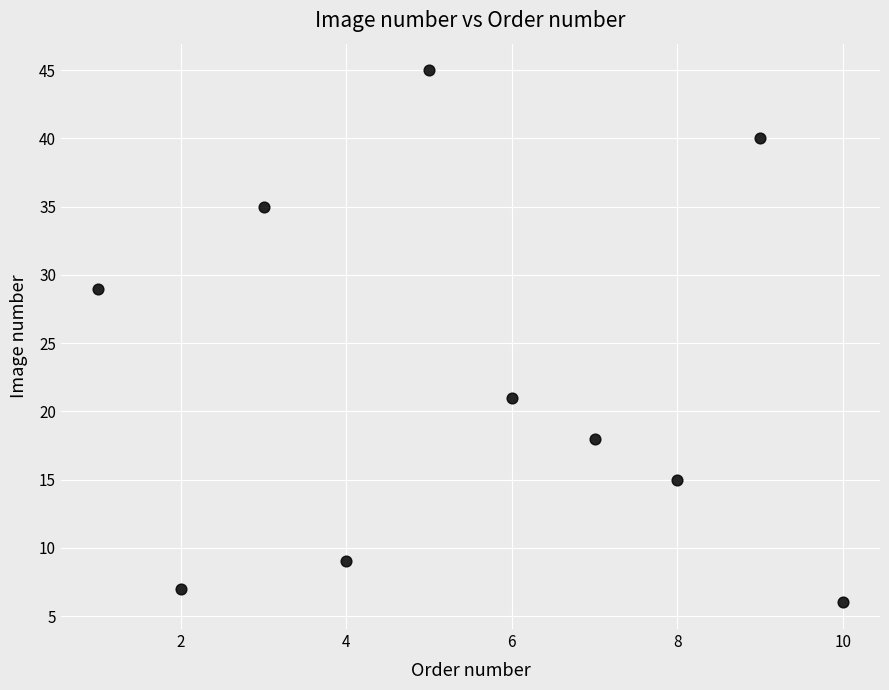

What is the average X value?

6